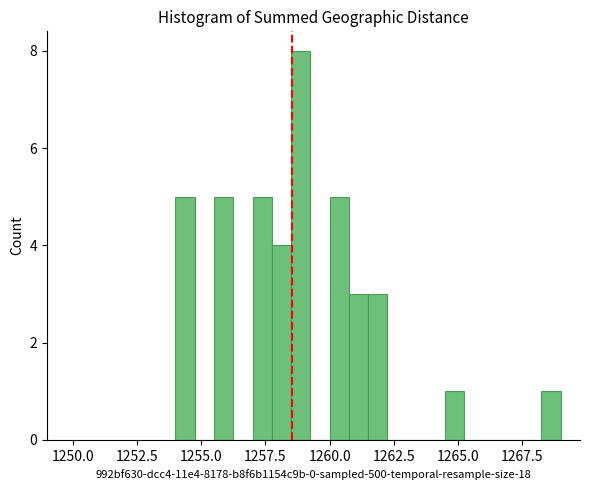

Around what value on the x-axis is the tallest bar? Give the approximate position of its centre, as read against the axis.

1259.0